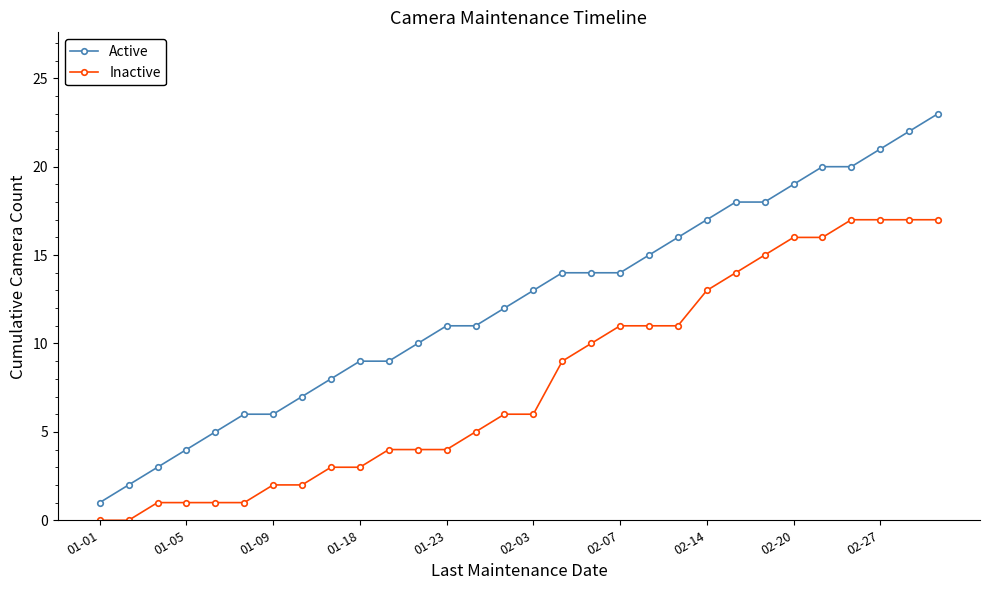

True or false: Active and Inactive cross at least once.

False